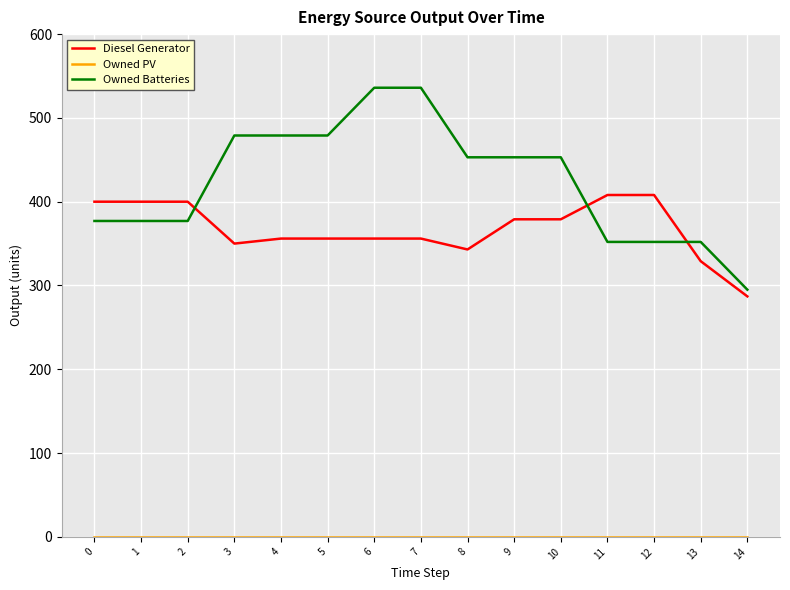

The Diesel Generator series shows 466 at 13. True or false?

False